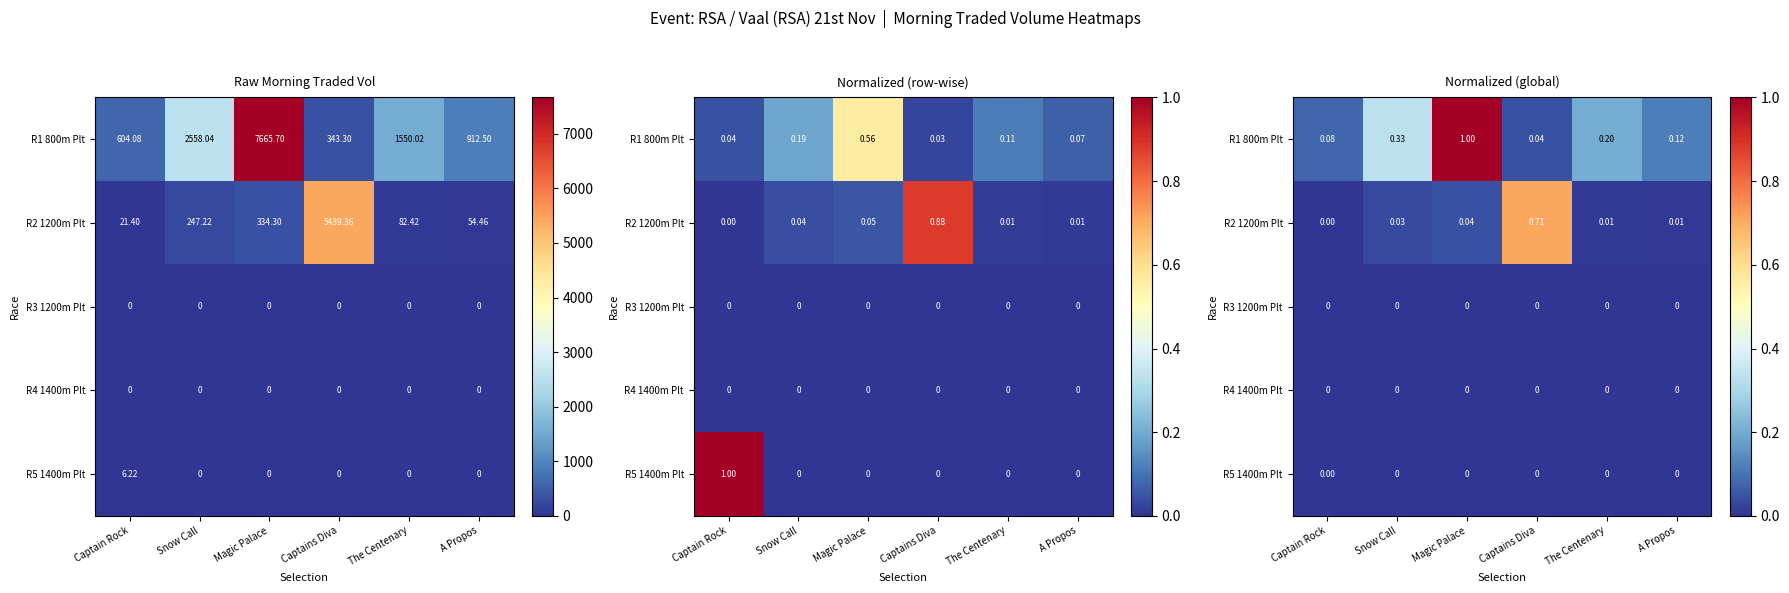

At how many categories does at least one series exceed 0?

6